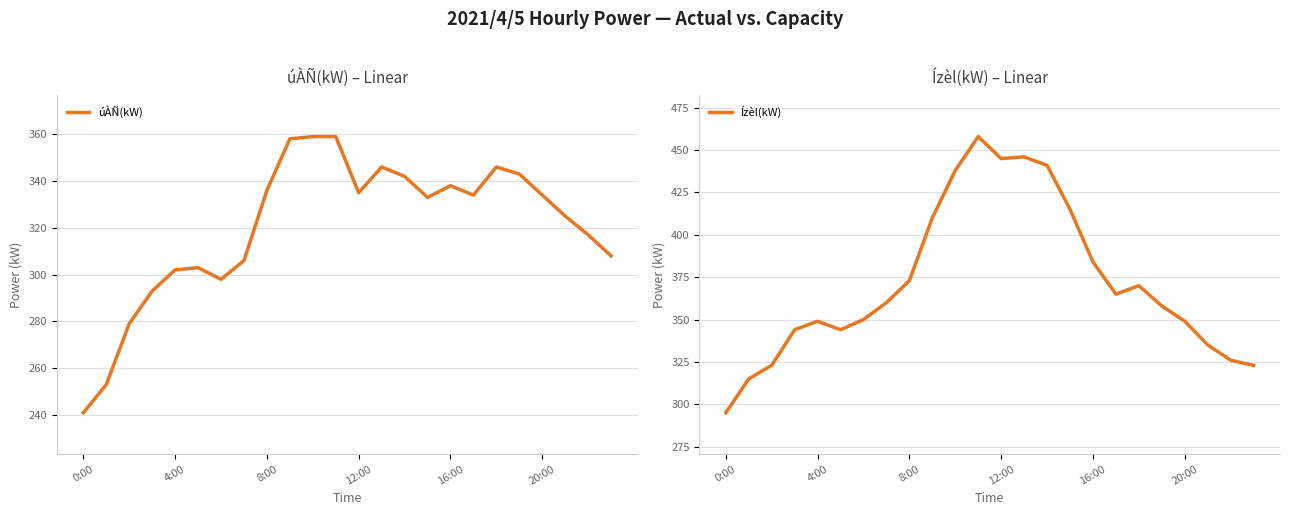

True or false: úÀÑ(kW) has a value of 430 at 0:00.

False